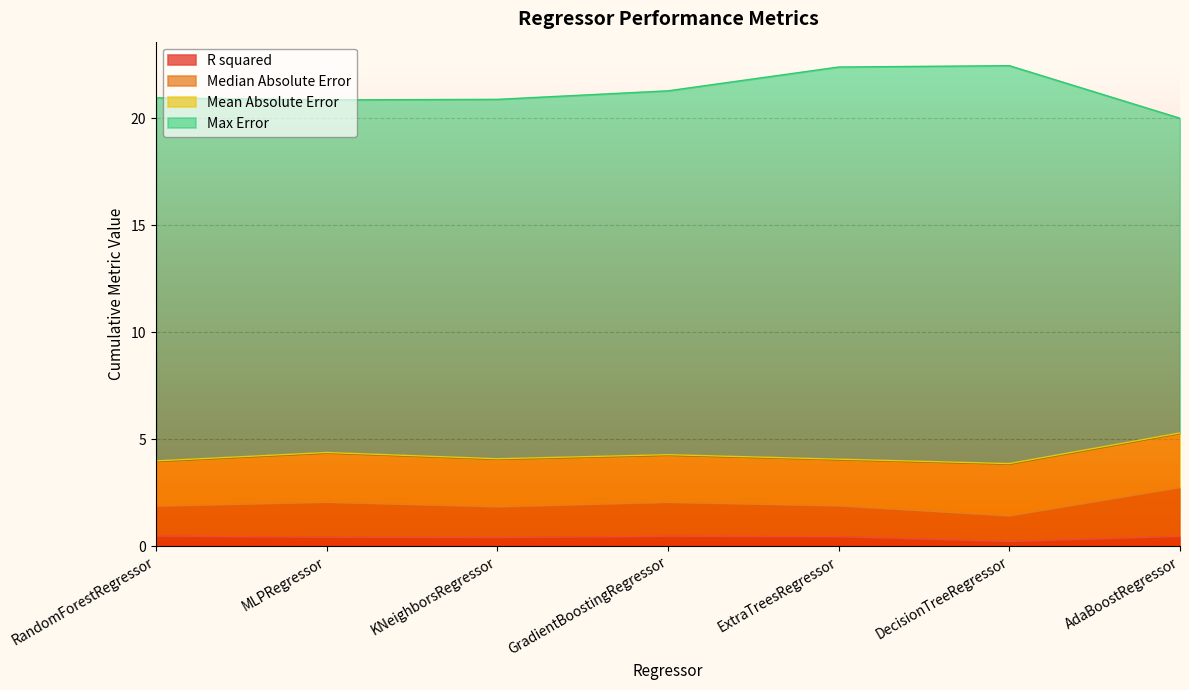

What is the maximum value for R squared?

0.5